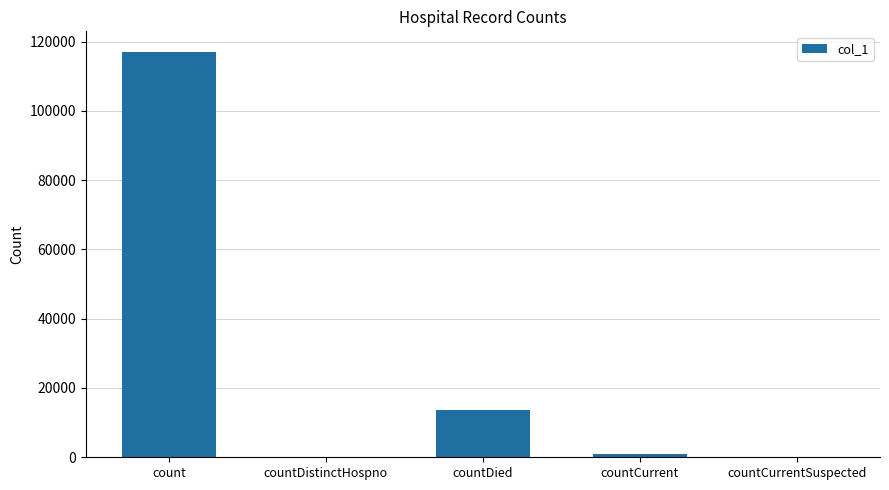

Reading left to right, list all the values displayed in this chart.

117091	0	13544	831	0